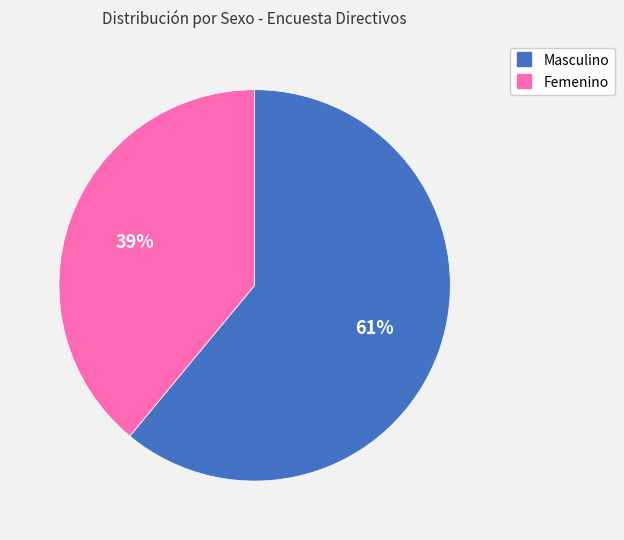

Between Femenino and Masculino, which is larger?

Masculino